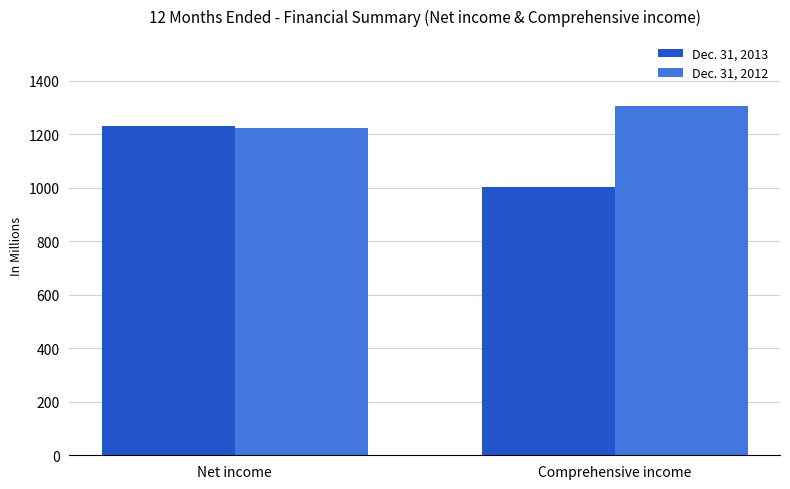

Rank the categories by Dec. 31, 2012 value from lowest to highest.

Net income, Comprehensive income